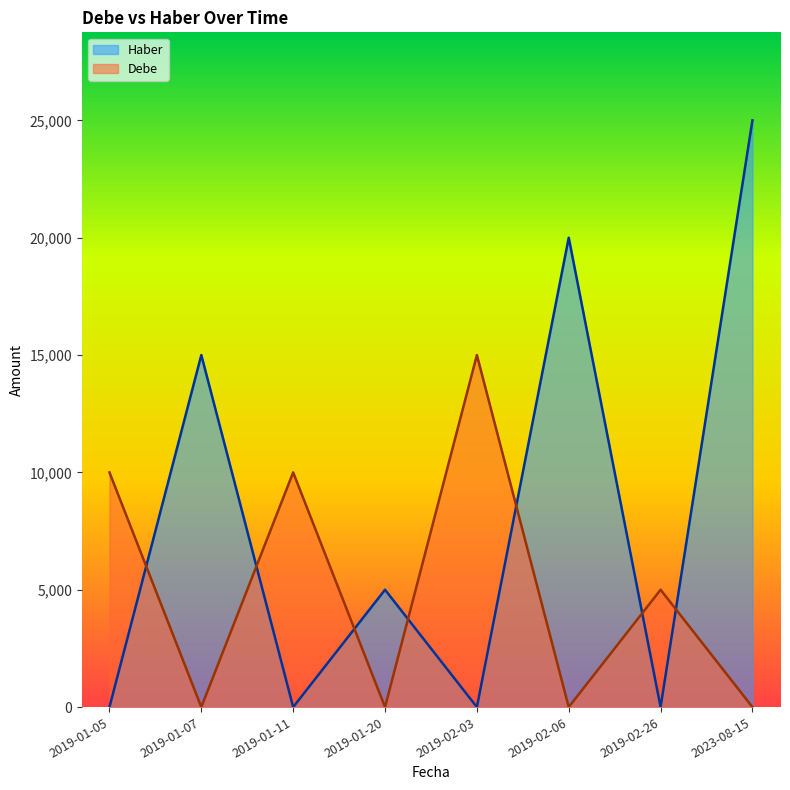

What is the total value across all series at 2023-08-15?

25000